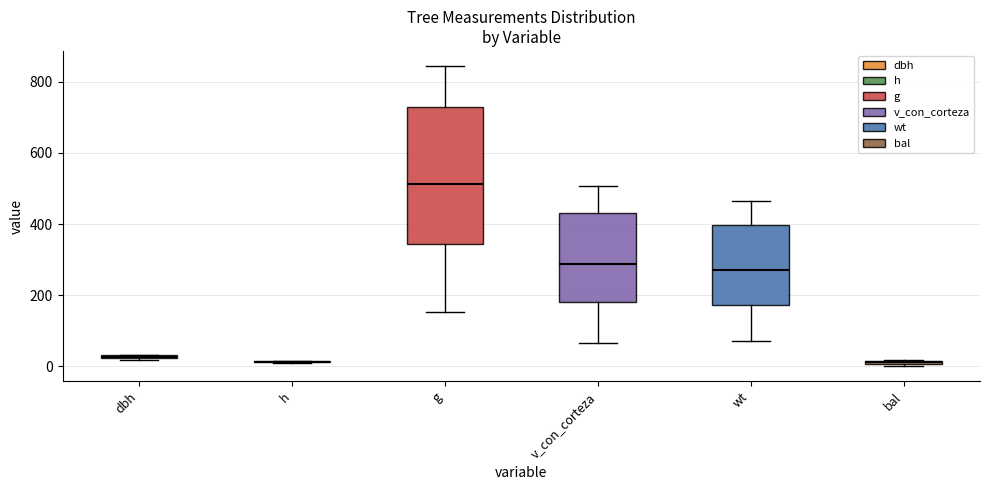

Comparing the boxes themselves (not the whiskers), which one is the tallest?

g